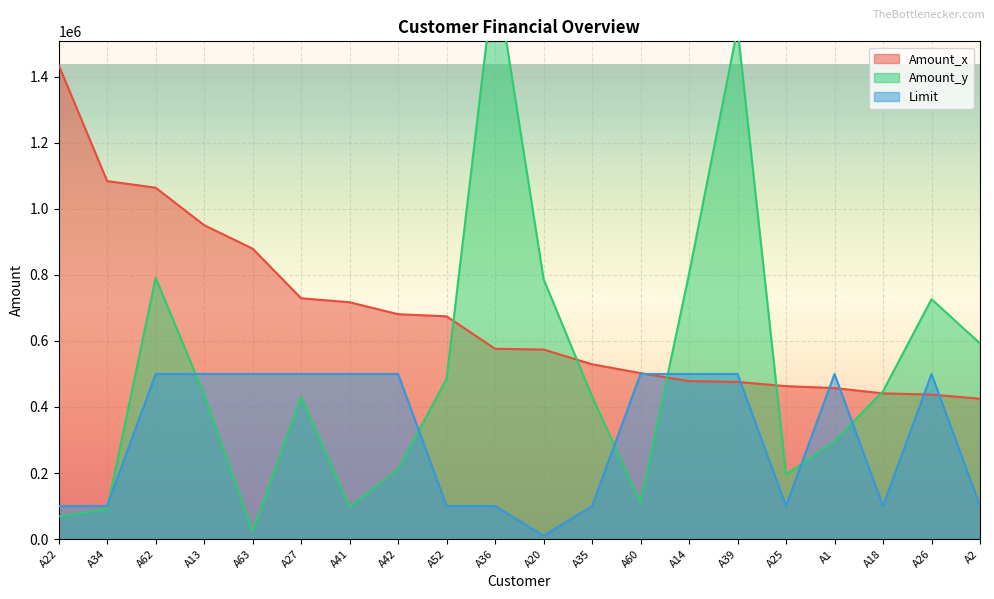

What is the label of the 15th point from the right?

A27